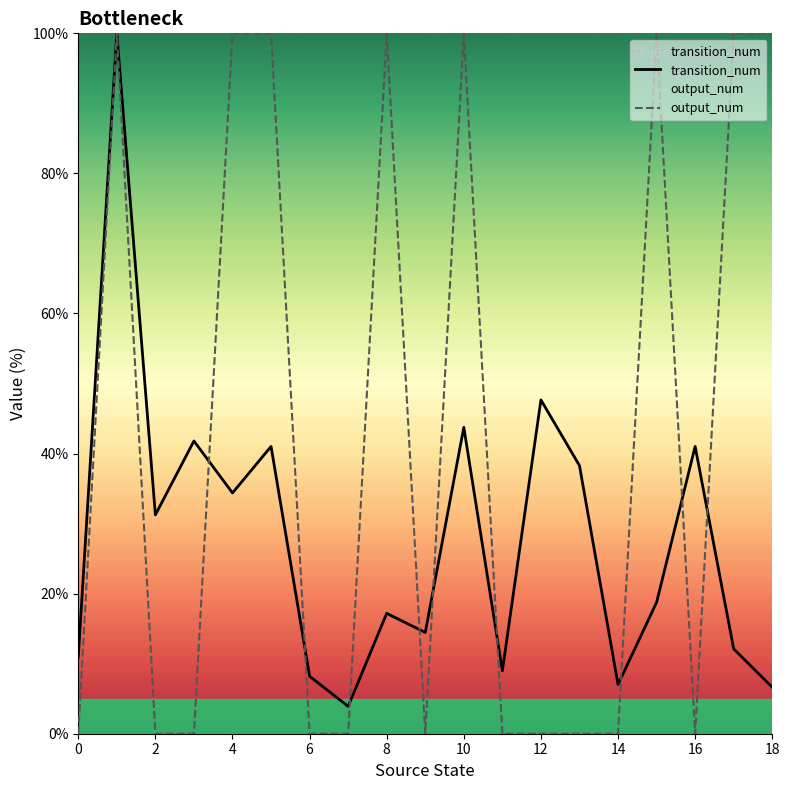

Reading right to left, list all the values displayed in this chart.

transition_num: 6.6	12.1	41.0	18.8	7.0	38.3	47.7	9.0	43.8	14.5	17.2	3.9	8.2	41.0	34.4	41.8	31.2	100.0	10.9
output_num: 100.0	100.0	0.0	100.0	0.0	0.0	0.0	0.0	100.0	0.0	100.0	0.0	0.0	100.0	100.0	0.0	0.0	100.0	0.0